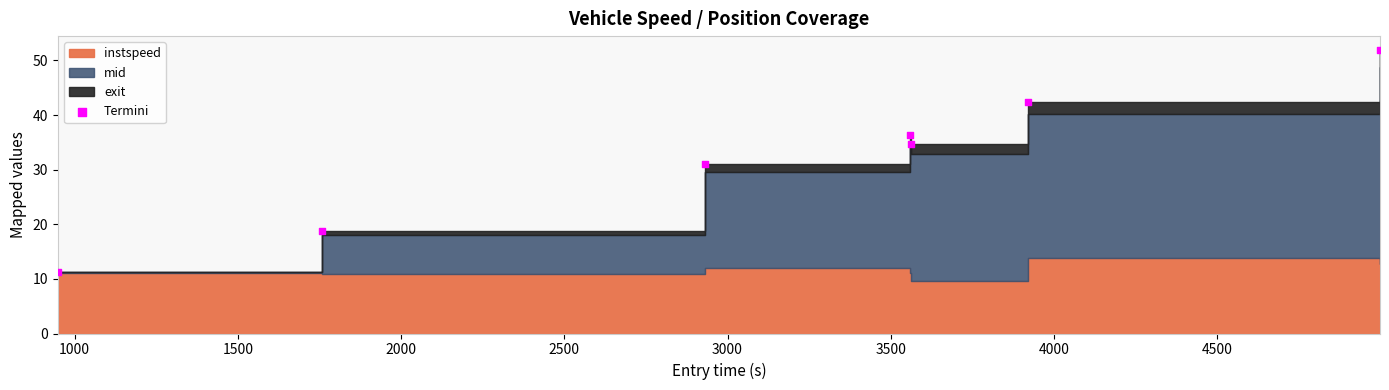

What is the average X value?

3096.7